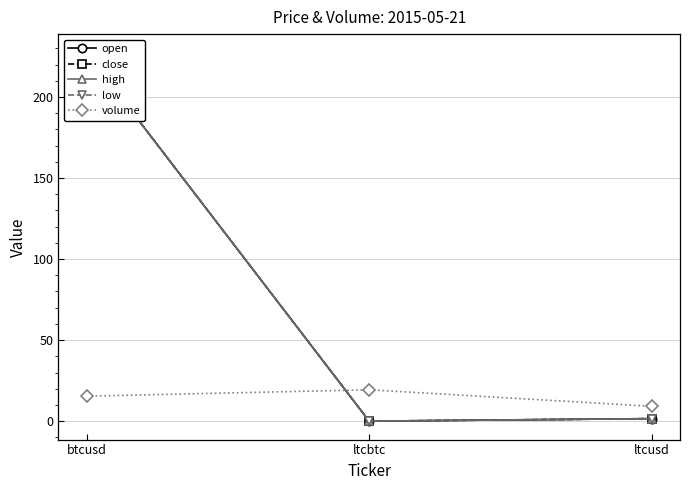

What is the difference between the highest and lowest values at ltcusd?

7.6